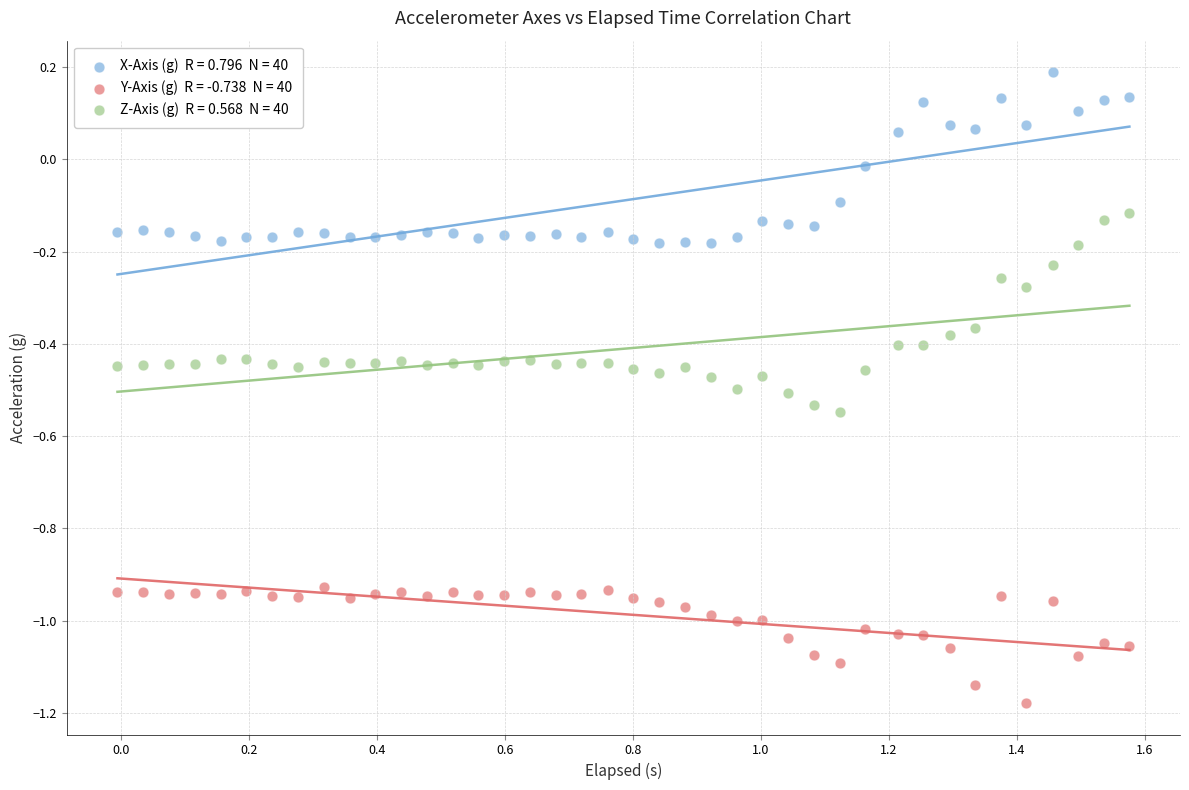

Across all data points, what is the range of X values (max minus min)?

1.6